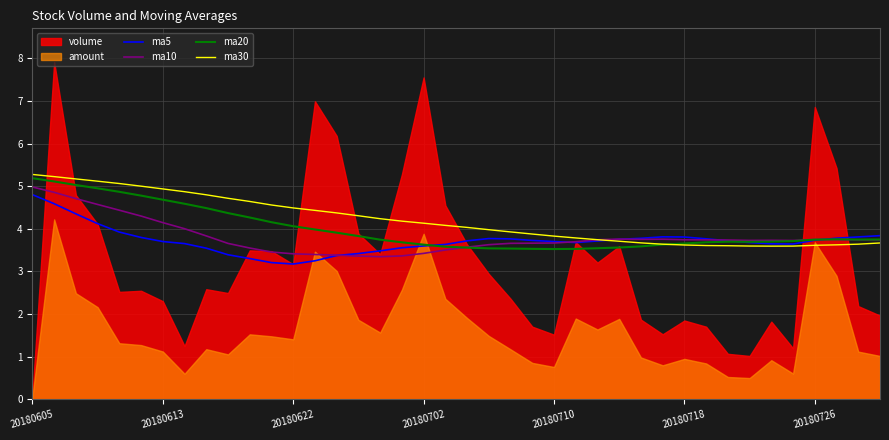

What is the maximum value for ma10?

5.0